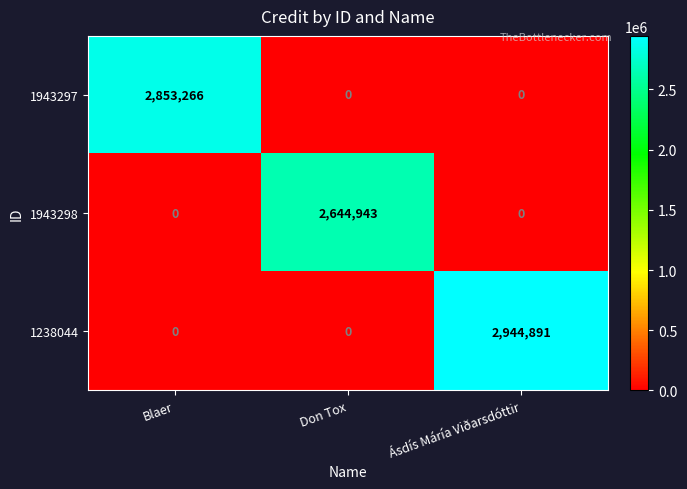

Is it true that 1943297 equals 1945435 at Ásdís Máría Viðarsdóttir?

False